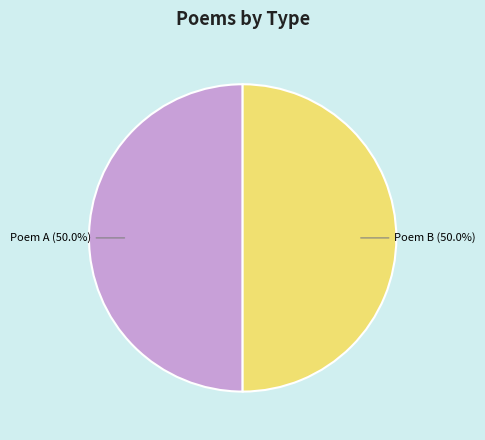

How many slices are in this pie chart?

2